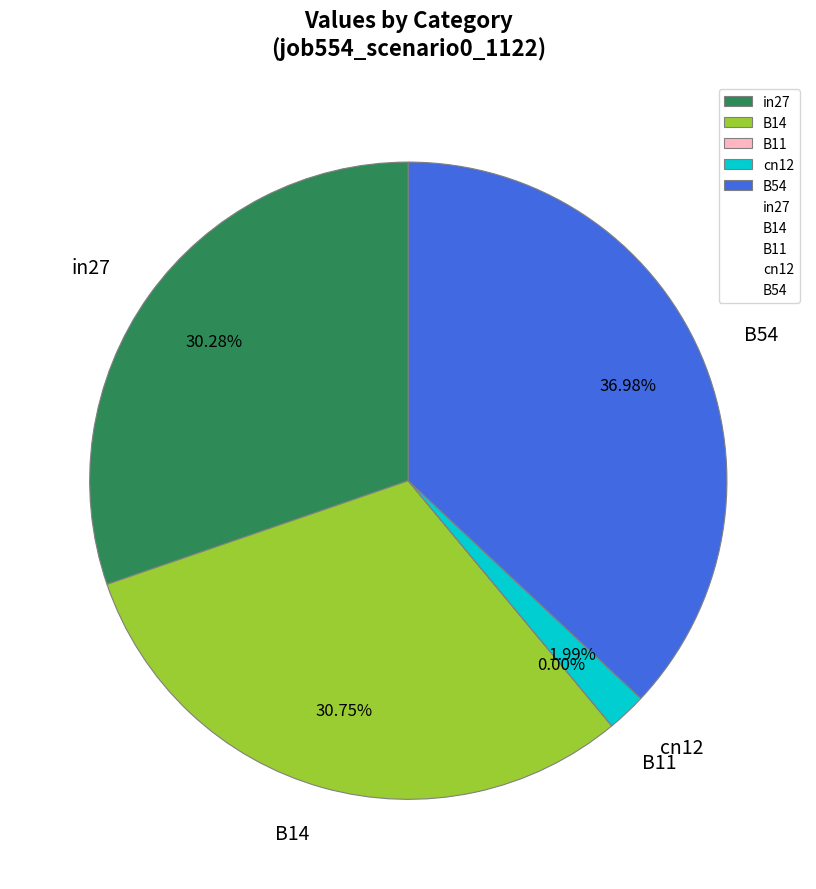

Combined, what portion of the pie is cn12 and B54?

39.0%